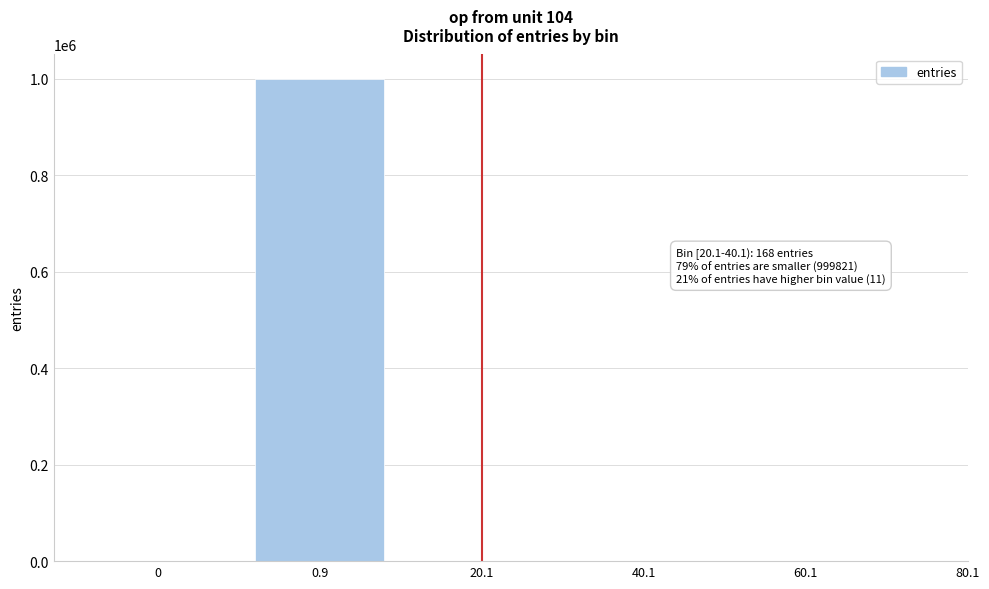

The chart shows a value of 356953 at 0. True or false?

False